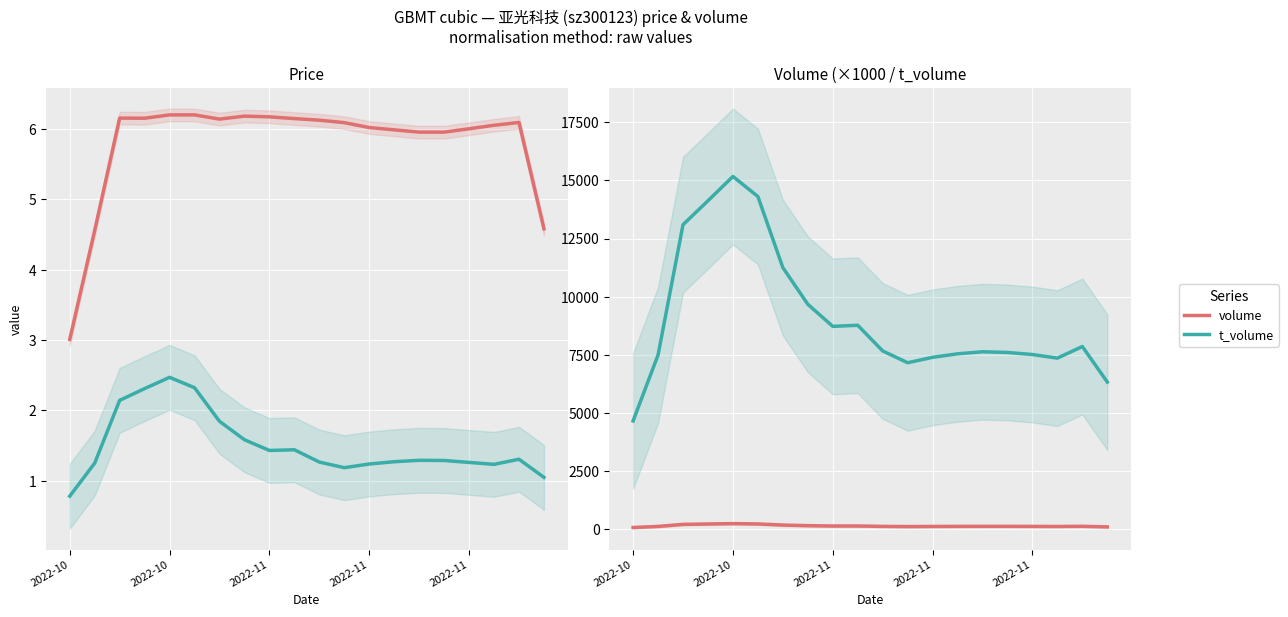

Does the chart display data point markers on the line(s)?

No